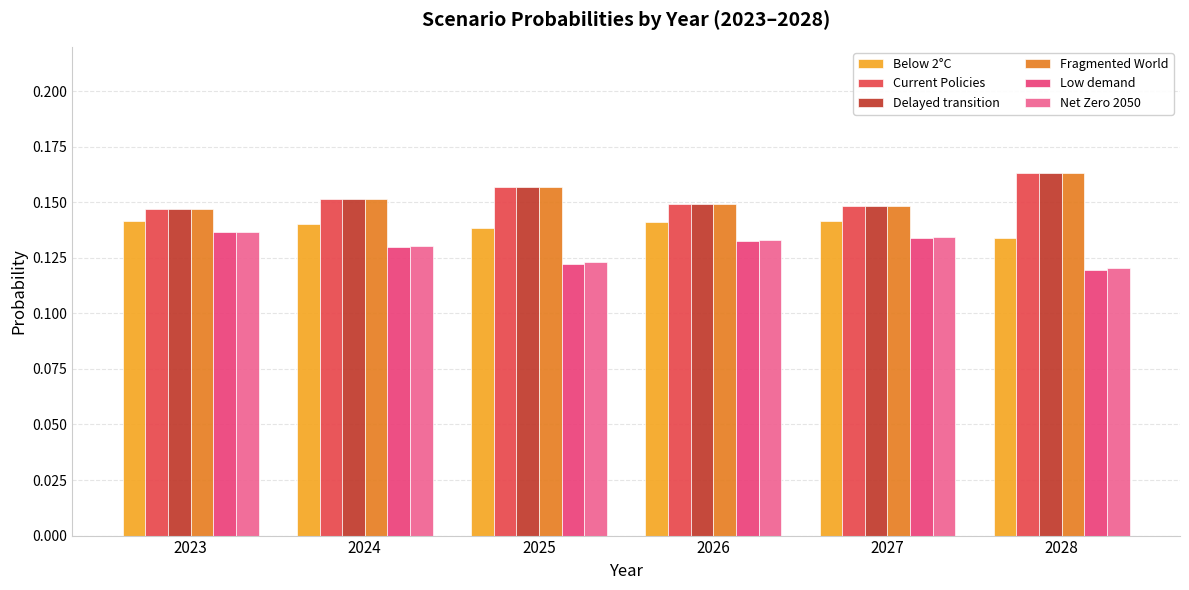

Count the Fragmented World values in the range 0 to 1.

6